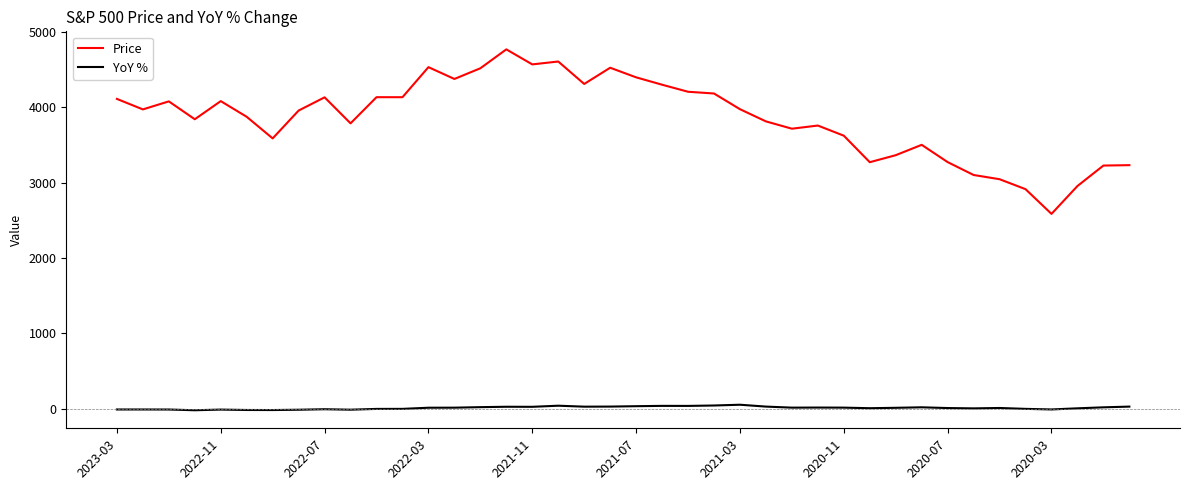

Which series has the widest spread of values?

Price